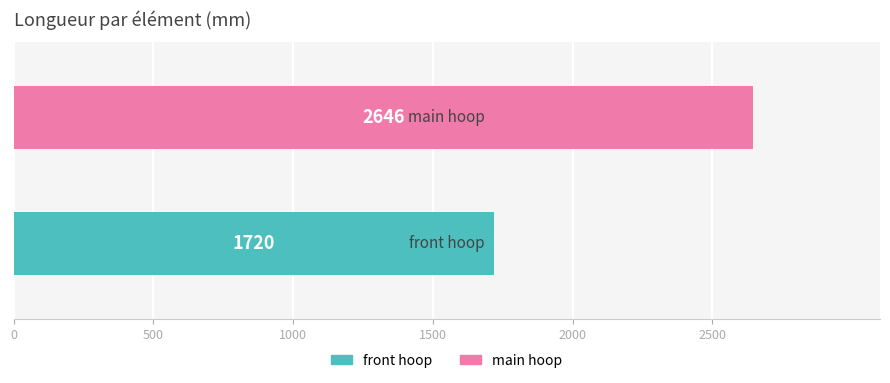

Rank the series by their average value, from highest to lowest.

main hoop, front hoop